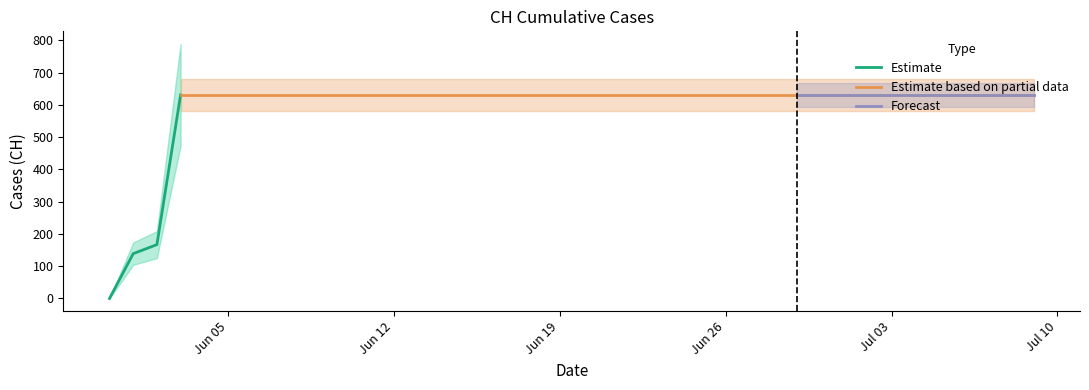

Reading left to right, what are all the values shown in this chart?

2020-05-31=0	2020-06-01=139	2020-06-02=167	2020-06-03=631	2020-06-04=631	2020-06-05=631	2020-06-06=631	2020-06-07=631	2020-06-08=631	2020-06-09=631	2020-06-10=631	2020-06-11=631	2020-06-12=631	2020-06-13=631	2020-06-14=631	2020-06-15=631	2020-06-16=631	2020-06-17=631	2020-06-18=631	2020-06-19=631	2020-06-20=631	2020-06-21=631	2020-06-22=631	2020-06-23=631	2020-06-24=631	2020-06-25=631	2020-06-26=631	2020-06-27=631	2020-06-28=631	2020-06-29=631	2020-06-30=631	2020-07-01=631	2020-07-02=631	2020-07-03=631	2020-07-04=631	2020-07-05=631	2020-07-06=631	2020-07-07=631	2020-07-08=631	2020-07-09=631